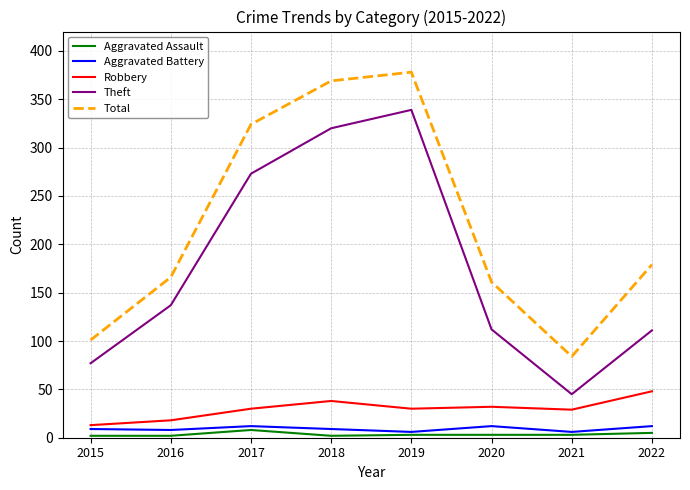

Is the value of Total at 2021 greater than the value of Robbery at 2016?

Yes